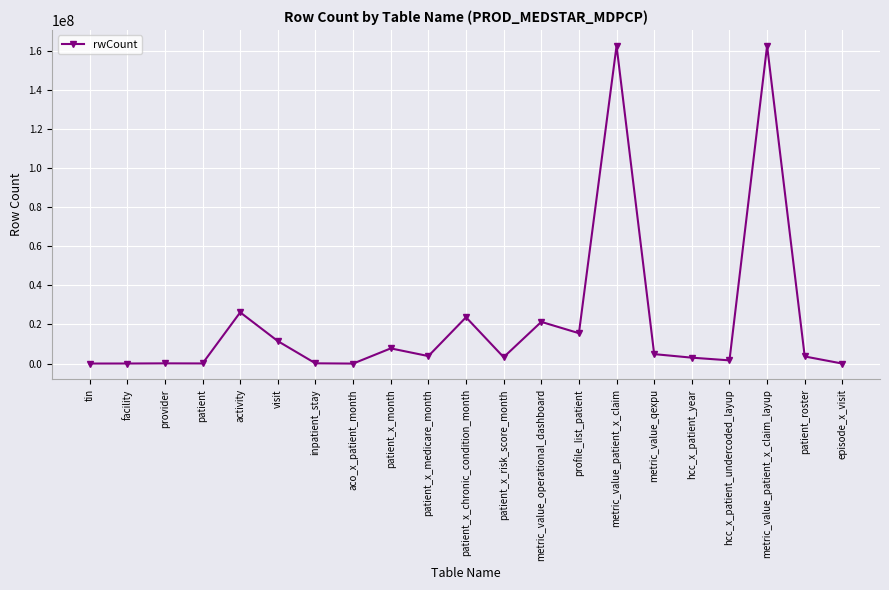

Does the chart have visible grid lines?

Yes